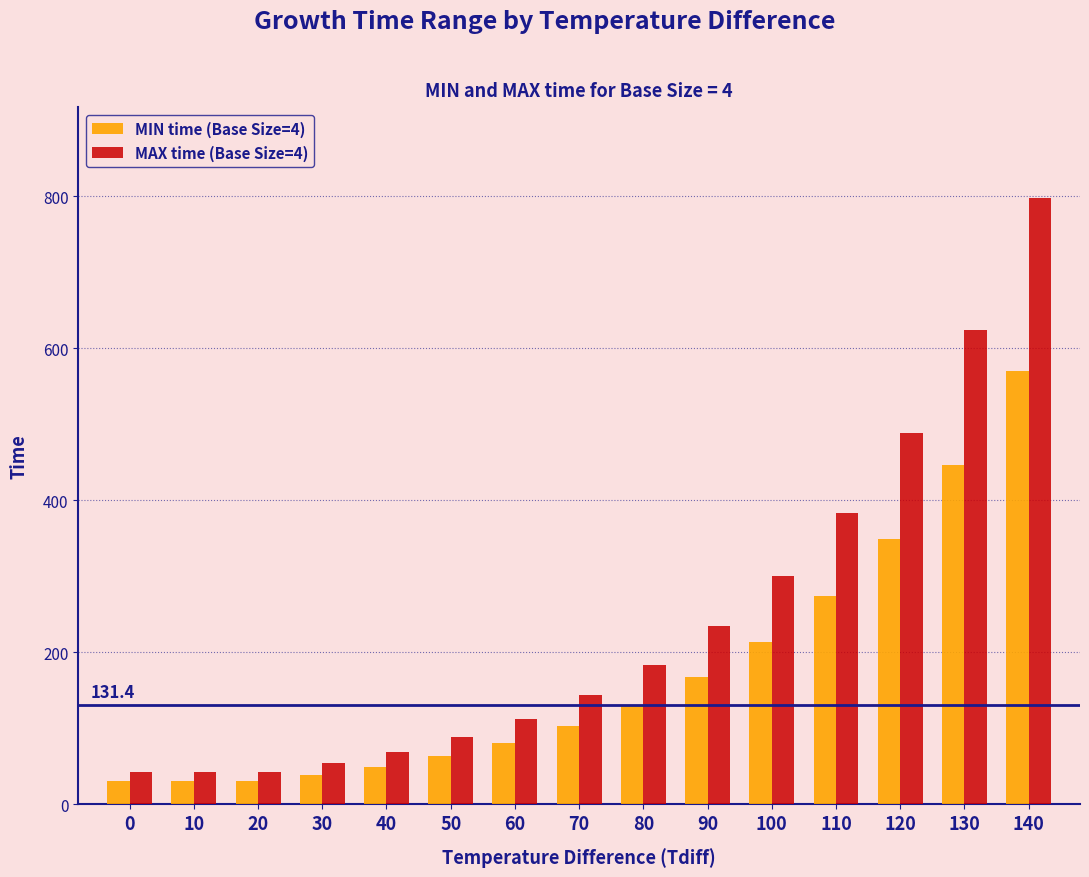

Reading left to right, extract all data points from this chart.

MIN time (Base Size=4): 30.3	30.3	30.3	38.7	49.4	63.1	80.6	102.9	131.4	167.8	214.2	273.6	349.3	446.0	569.5
MAX time (Base Size=4): 42.4	42.4	42.4	54.2	69.2	88.4	112.8	144.1	184.0	234.9	299.9	383.0	489.0	624.5	797.4